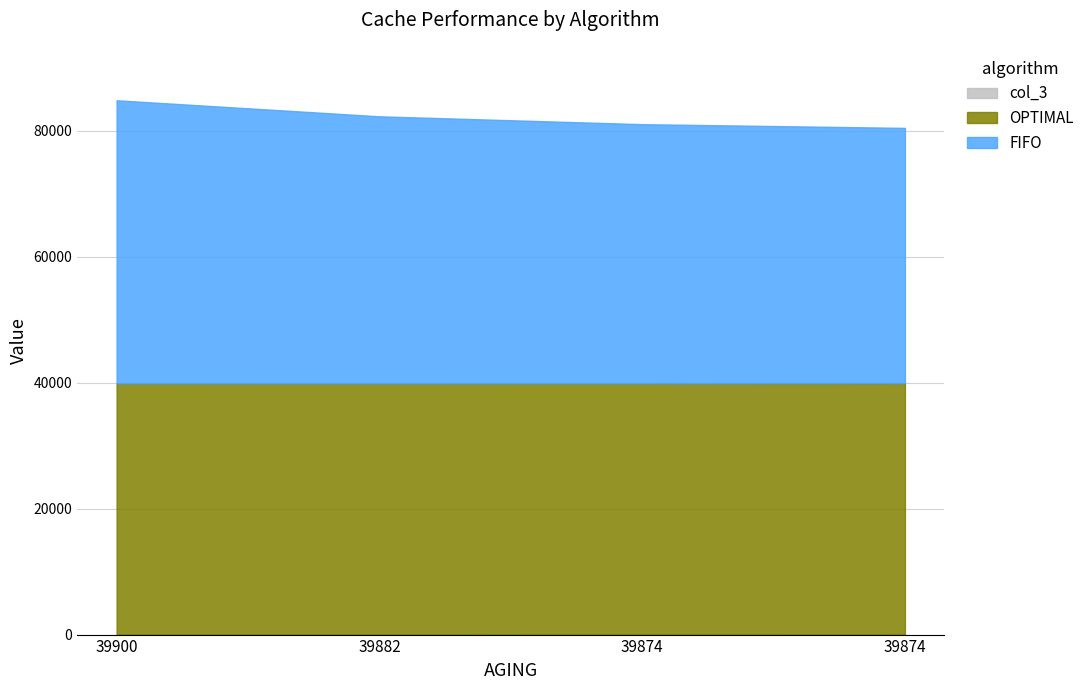

What is the maximum value shown in the chart?

44918